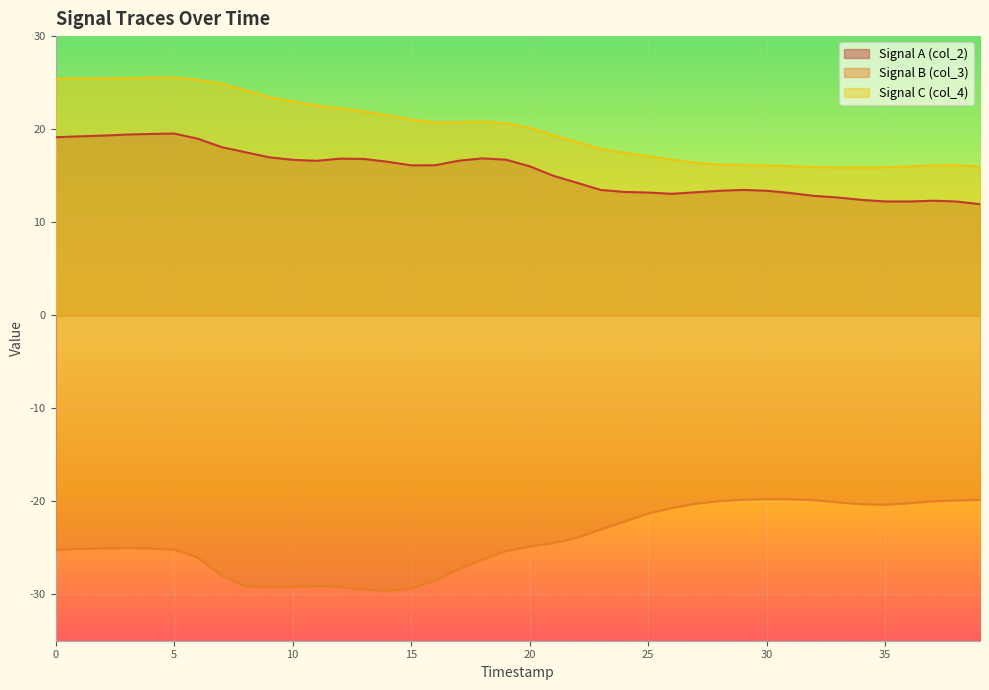

What is the total value across all series at 10?

10.4